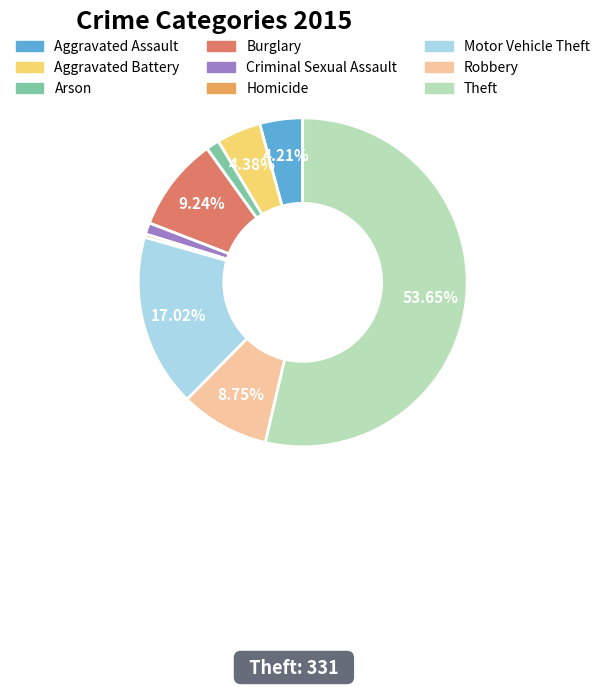

What is the ratio of the value at Criminal Sexual Assault to the value at Homicide?

3.5